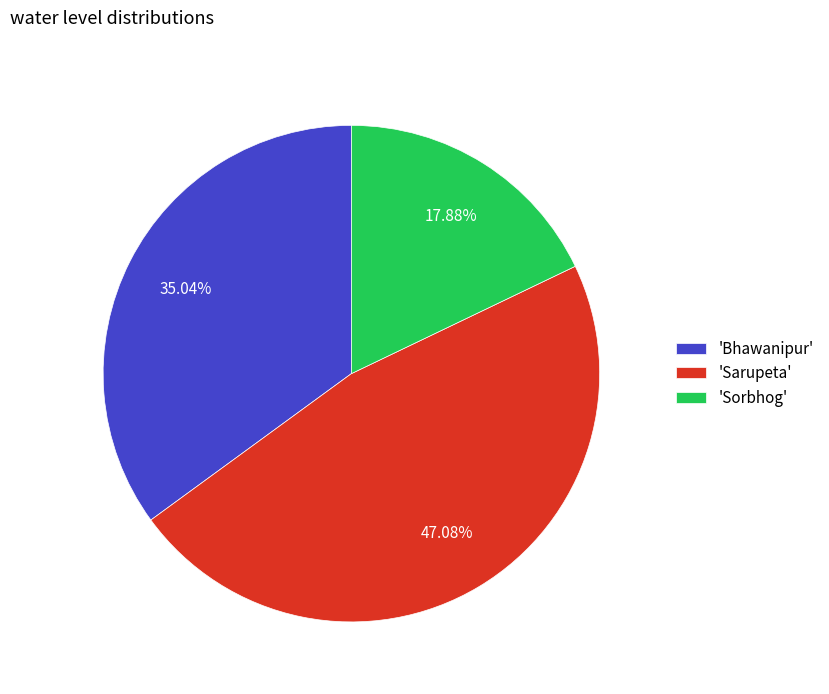

Combined, do 'Sorbhog' and 'Sarupeta' account for over 50%?

Yes